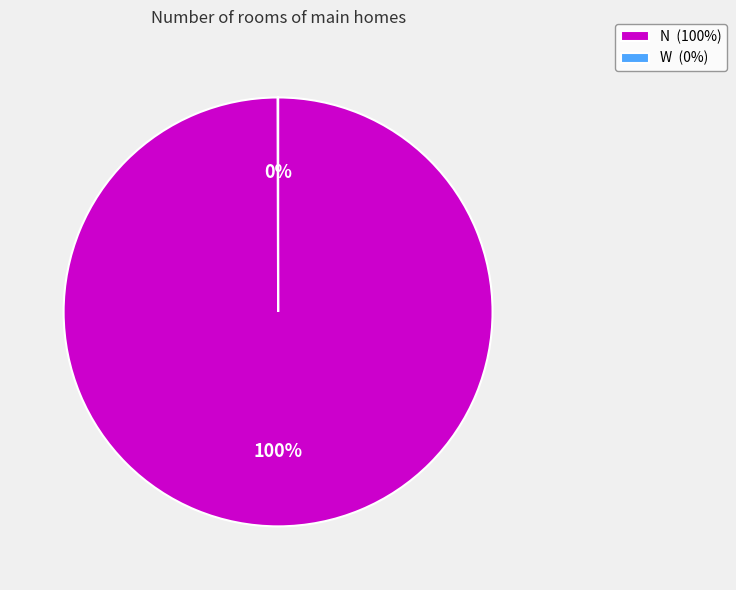

Is N the majority of the pie?

Yes